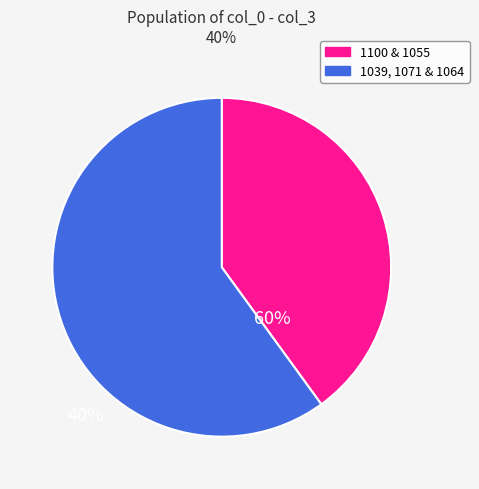

Which category has the smallest portion of the pie?

1100 & 1055